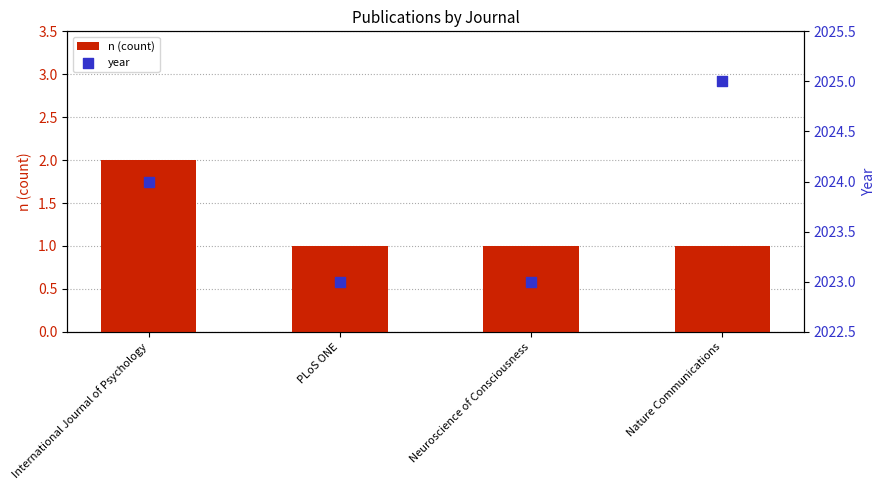

Which series has the largest Y range (max minus min)?

year